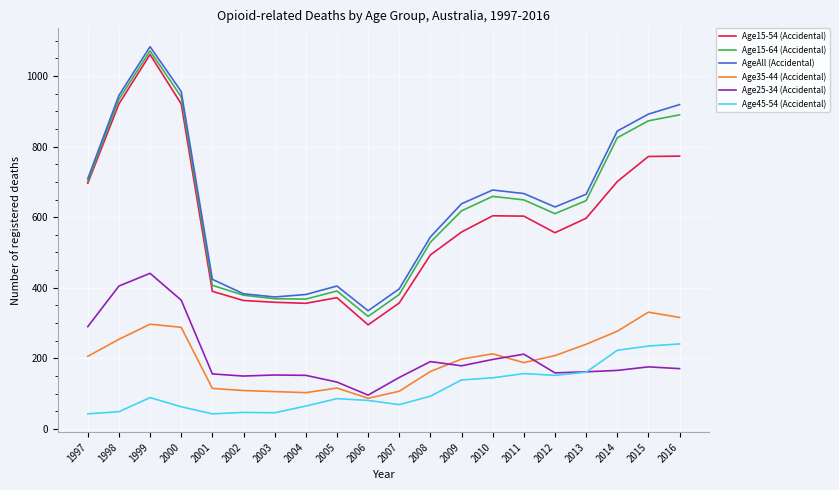

Does the chart display data point markers on the line(s)?

No